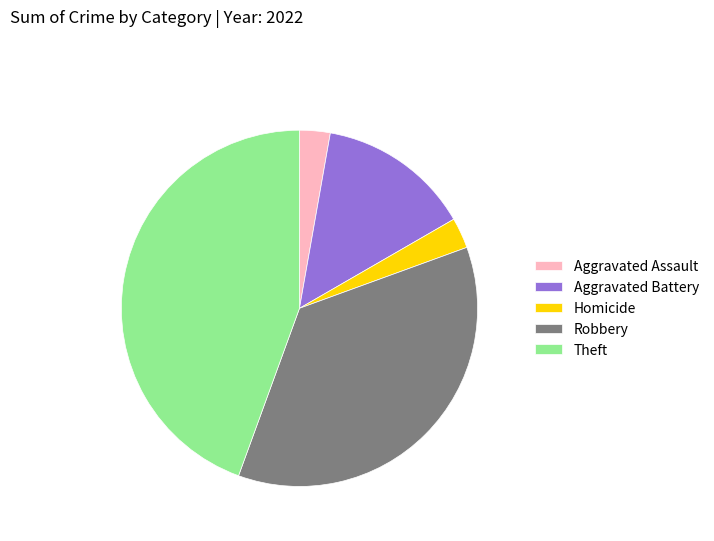

Which has a higher value, Aggravated Battery or Aggravated Assault?

Aggravated Battery